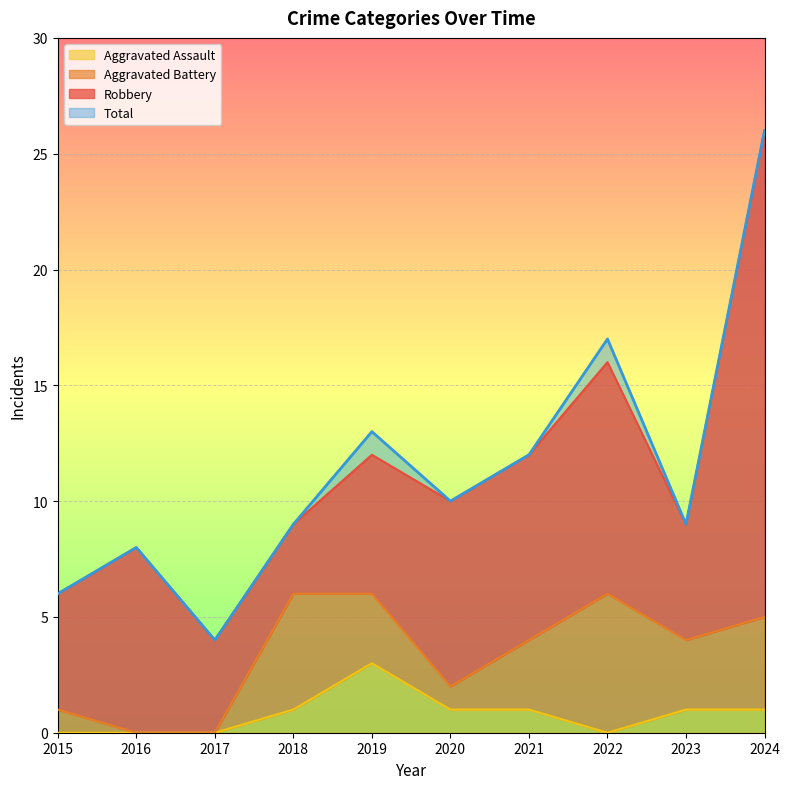

Rank the categories by Aggravated Assault value from highest to lowest.

2019, 2018, 2020, 2021, 2023, 2024, 2015, 2016, 2017, 2022